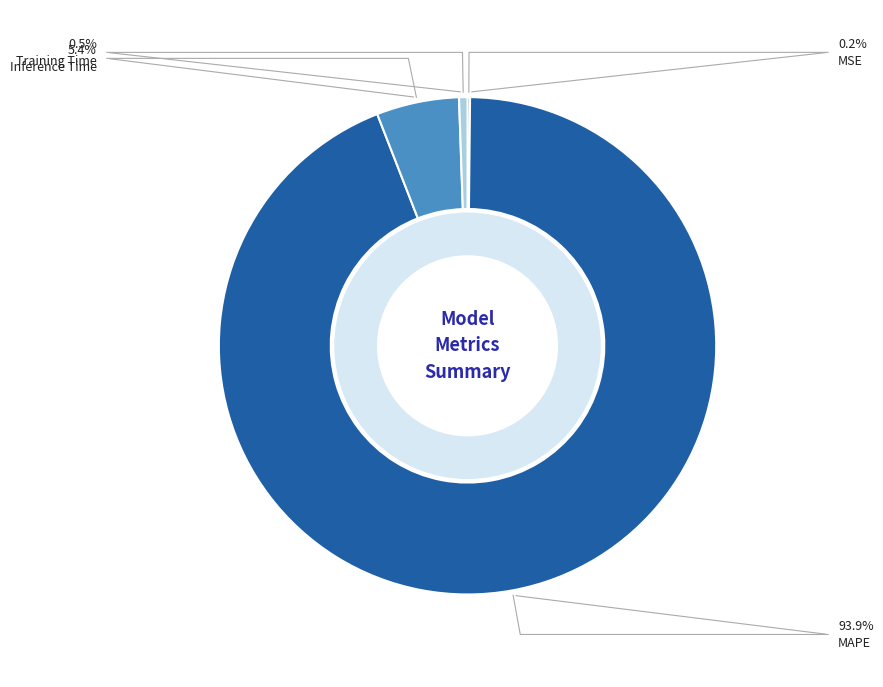

How many slices are in this pie chart?

4